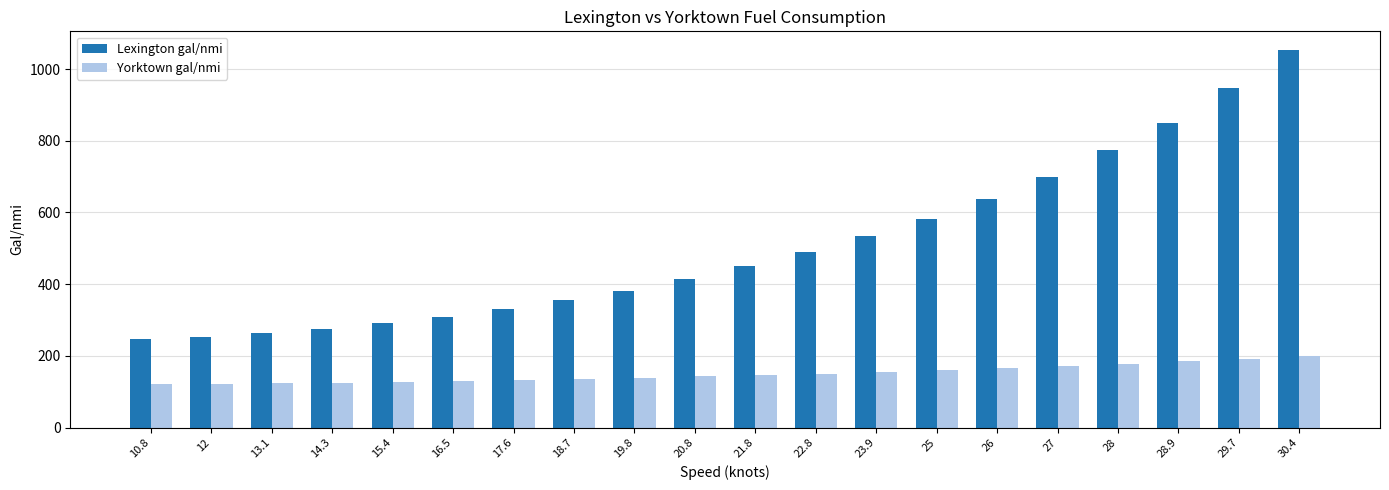

At which category does the chart reach its peak across all series?

30.4